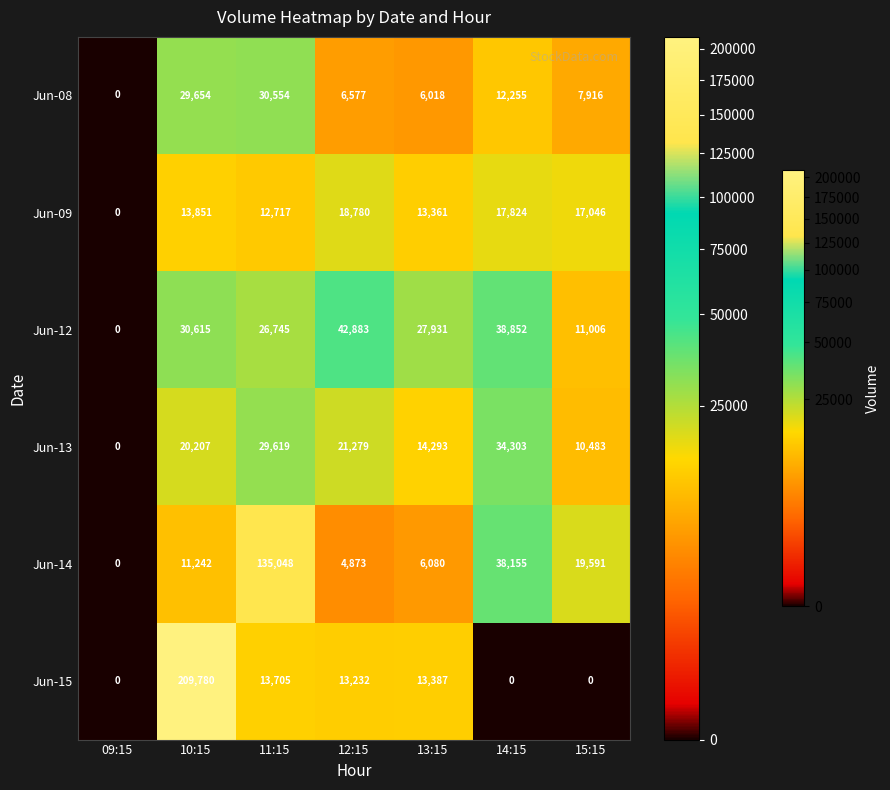

Which series has the largest total across all categories?

Jun-15